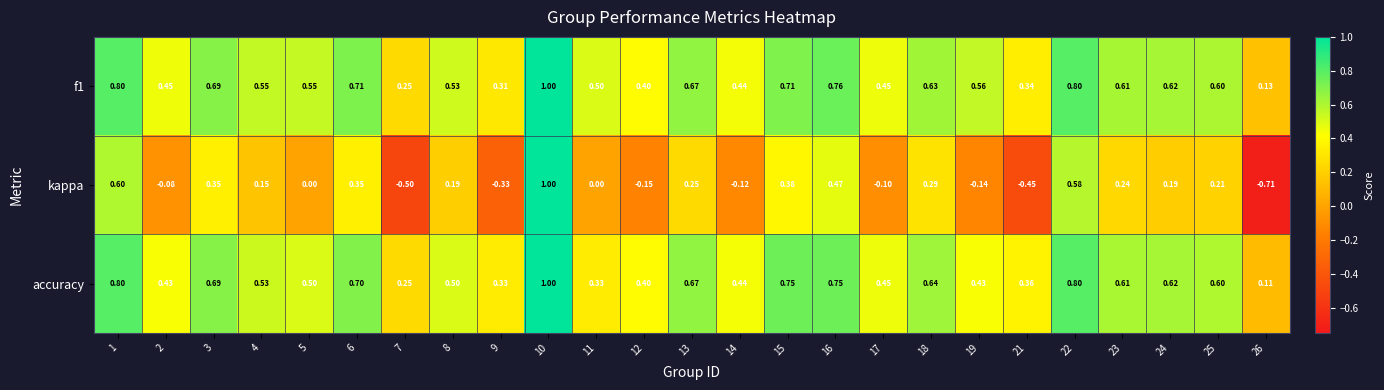

Which series has the widest spread of values?

kappa